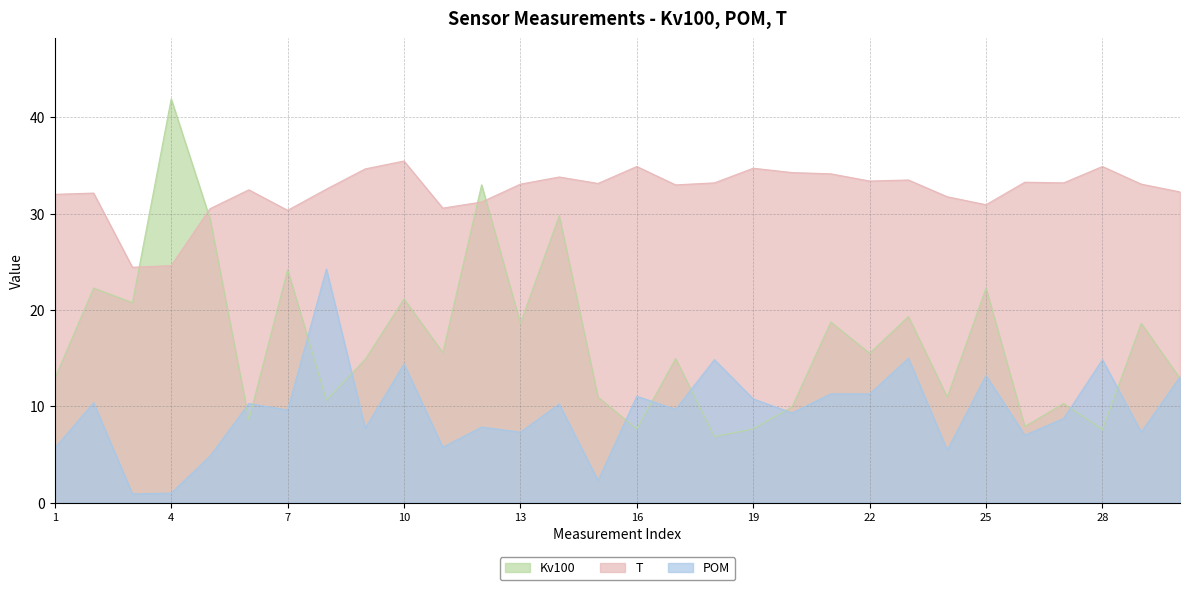

How many times do POM and Kv100 cross each other?

11